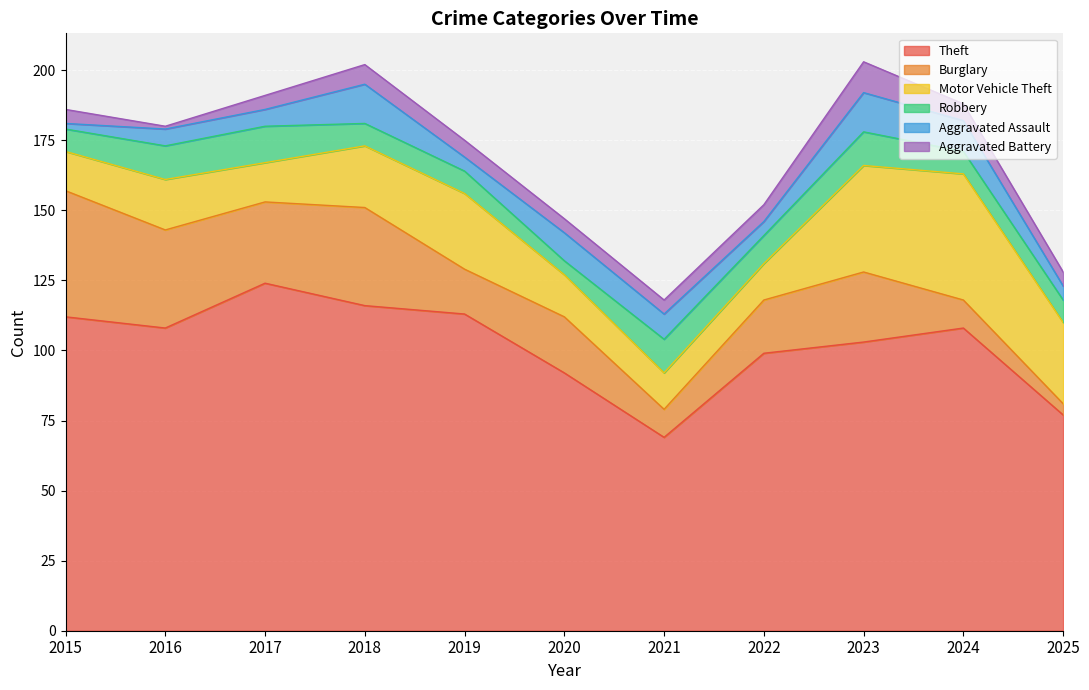

Reading right to left, list all the values displayed in this chart.

Theft: 2025=77	2024=108	2023=103	2022=99	2021=69	2020=92	2019=113	2018=116	2017=124	2016=108	2015=112
Burglary: 2025=4	2024=10	2023=25	2022=19	2021=10	2020=20	2019=16	2018=35	2017=29	2016=35	2015=45
Motor Vehicle Theft: 2025=29	2024=45	2023=38	2022=13	2021=13	2020=15	2019=27	2018=22	2017=14	2016=18	2015=14
Robbery: 2025=8	2024=8	2023=12	2022=10	2021=12	2020=5	2019=8	2018=8	2017=13	2016=12	2015=8
Aggravated Assault: 2025=5	2024=11	2023=14	2022=5	2021=9	2020=10	2019=5	2018=14	2017=6	2016=6	2015=2
Aggravated Battery: 2025=5	2024=6	2023=11	2022=6	2021=5	2020=5	2019=6	2018=7	2017=5	2016=1	2015=5